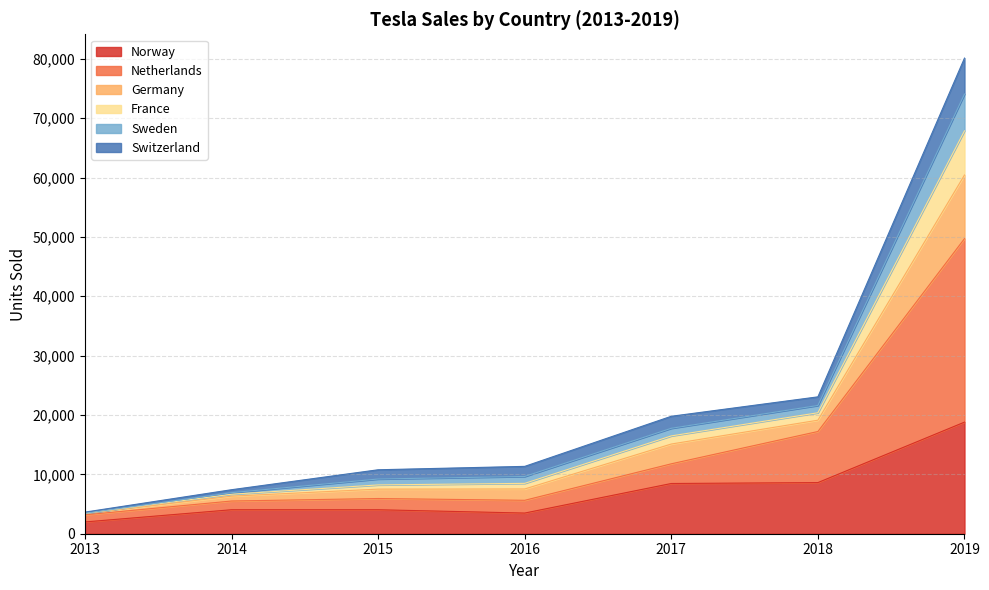

Where is France nearest to the value 38740?

2018